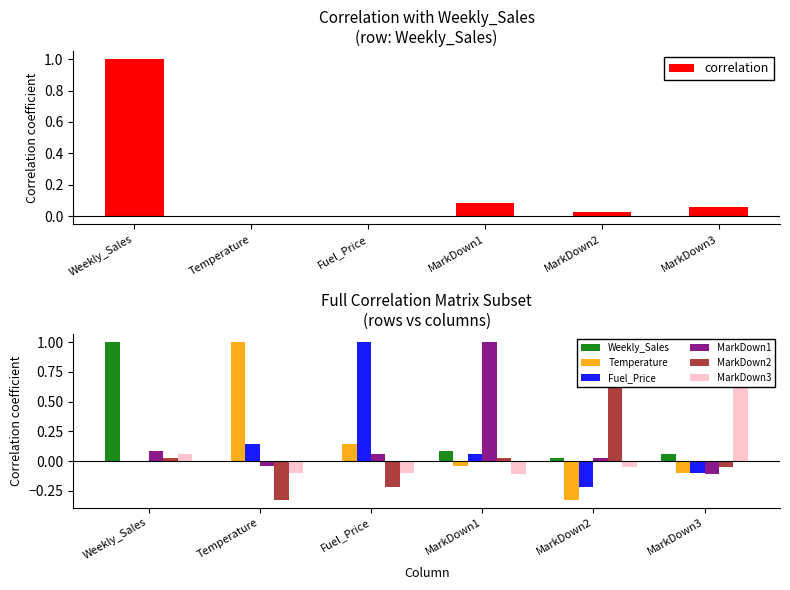

The value of Fuel_Price at MarkDown1 is 0.0. True or false?

False